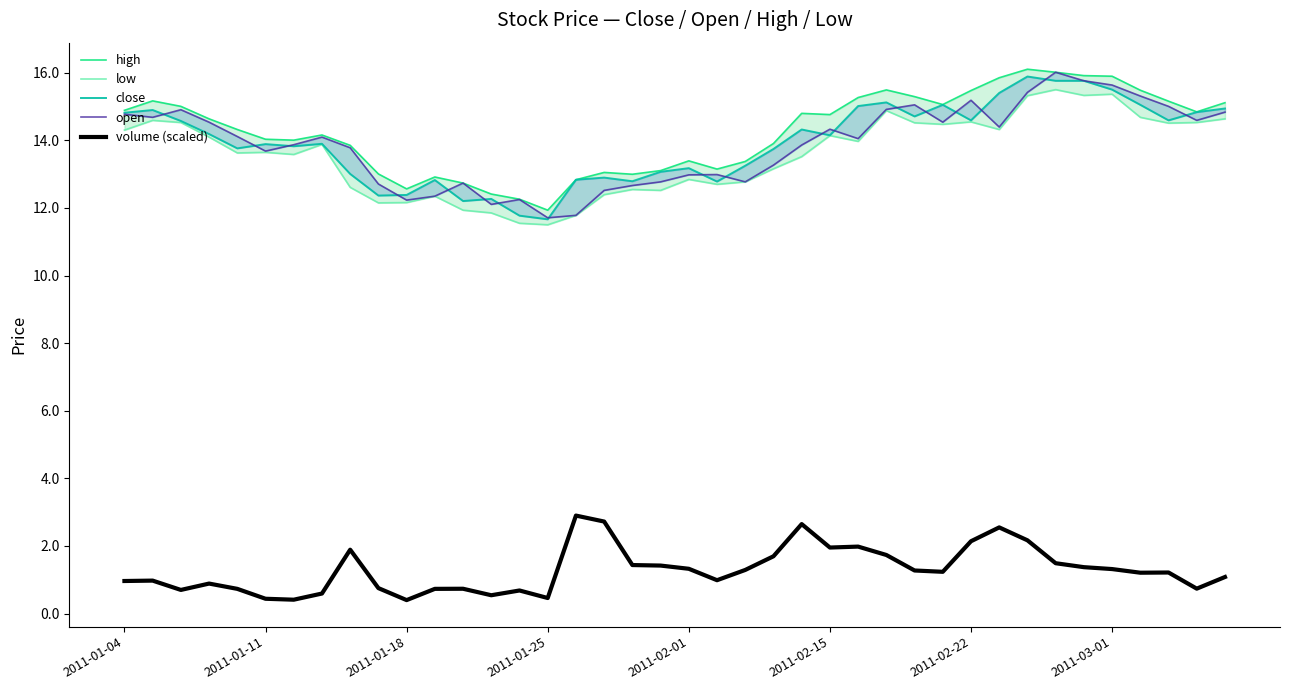

What is the highest value of the volume (scaled) series?

2.9